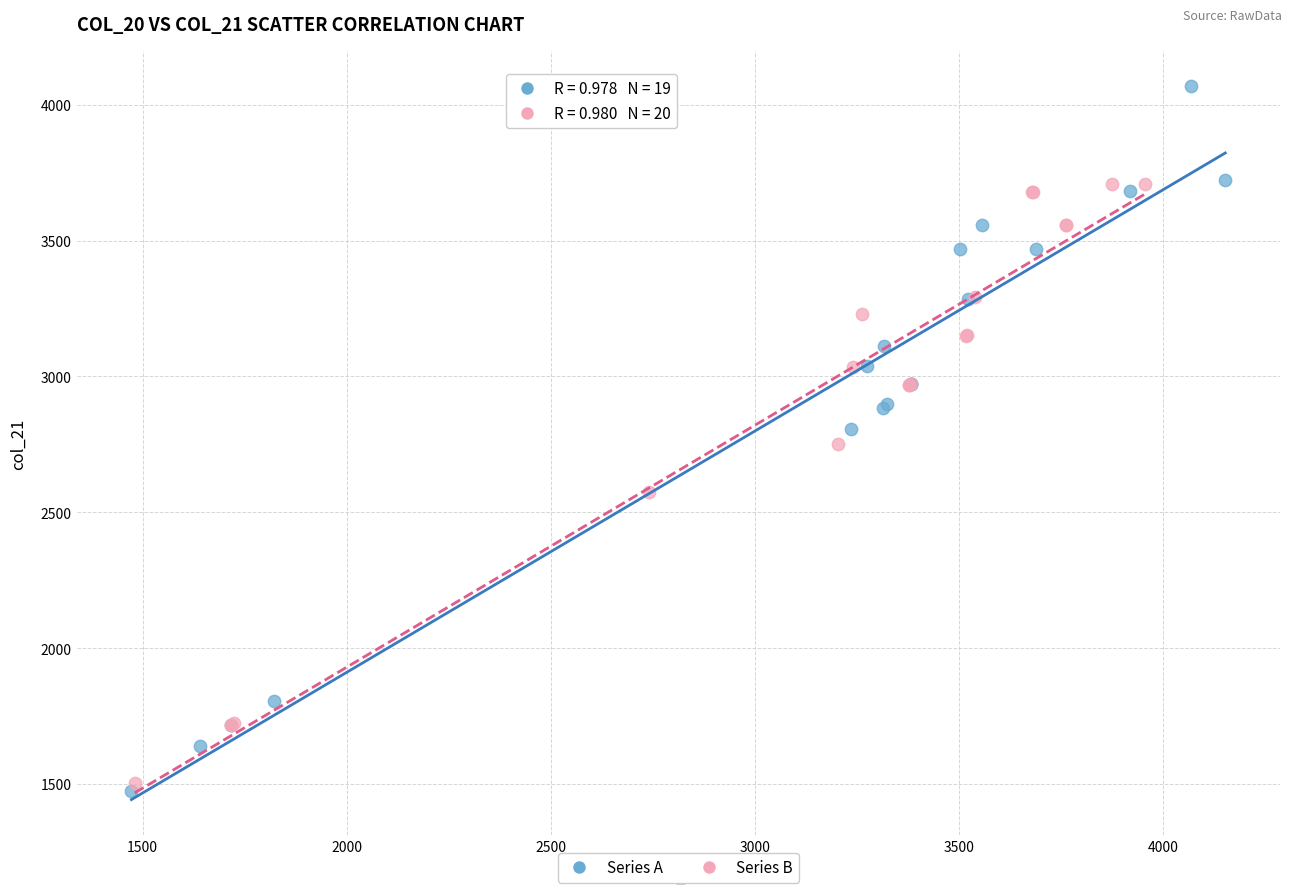

What are all the series names shown in the legend?

Series A, Series B